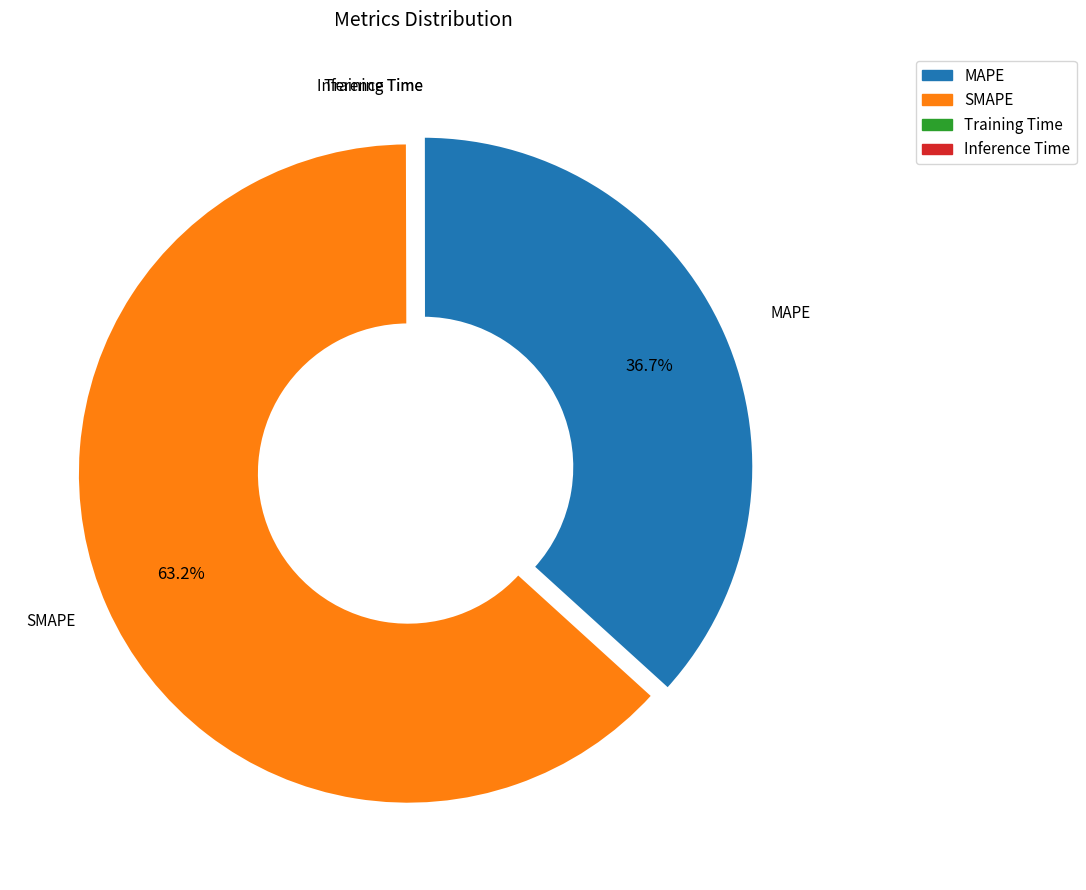

Combined, do SMAPE and MAPE account for over 50%?

Yes